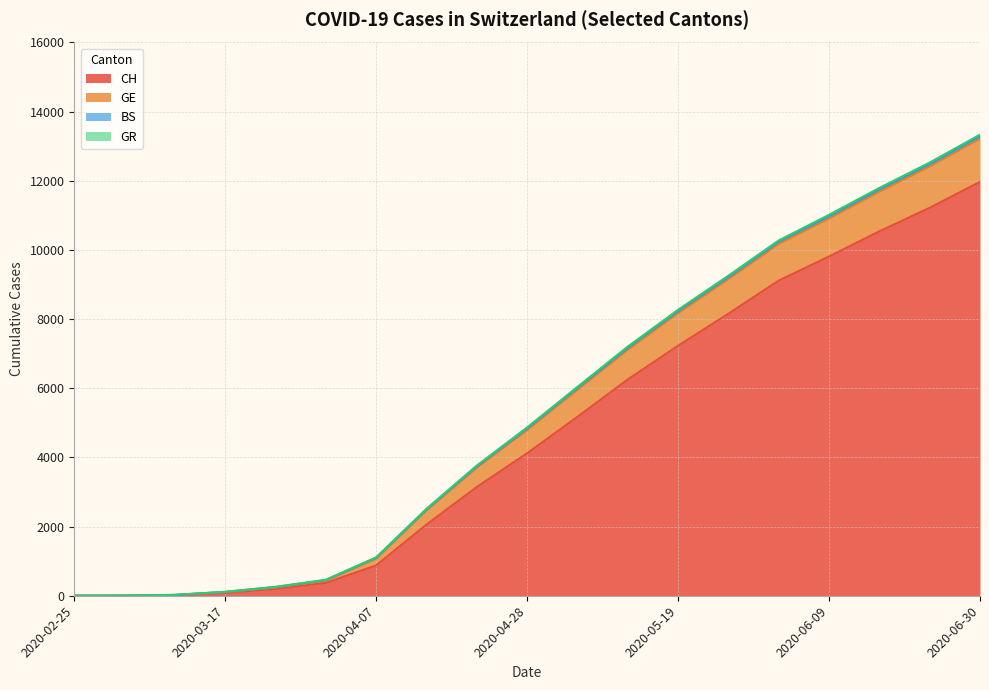

What is the highest value of the CH series?

11969